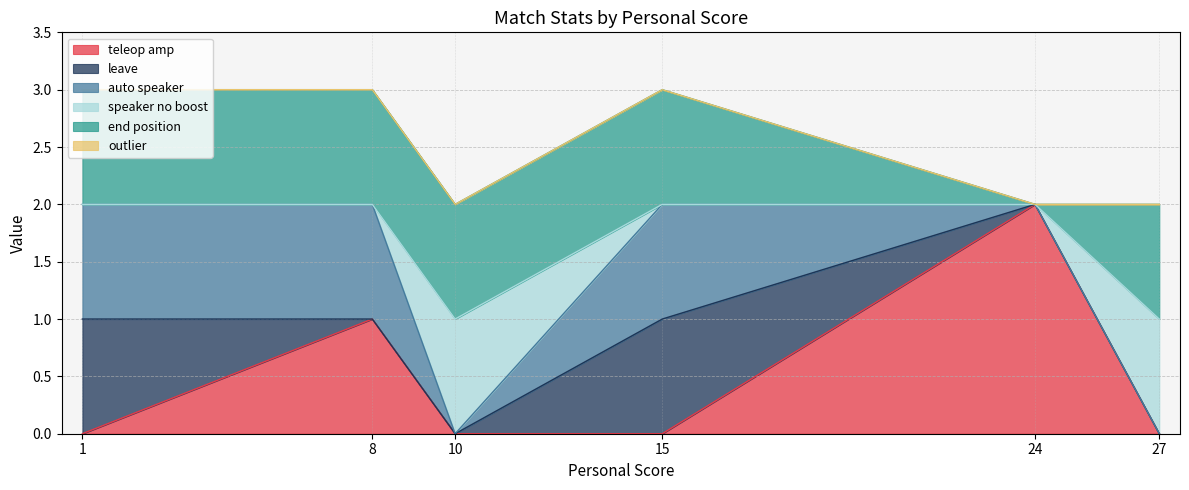

What is the total value across all series at 15?

3